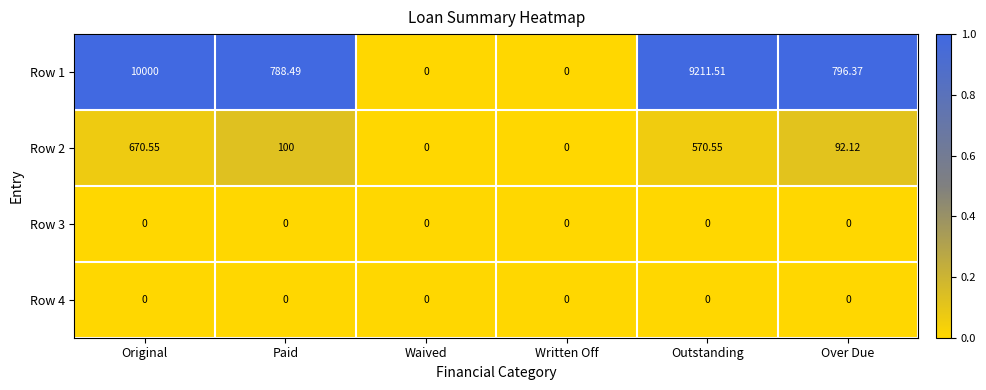

Where is Row 1 nearest to the value 5000?

Over Due